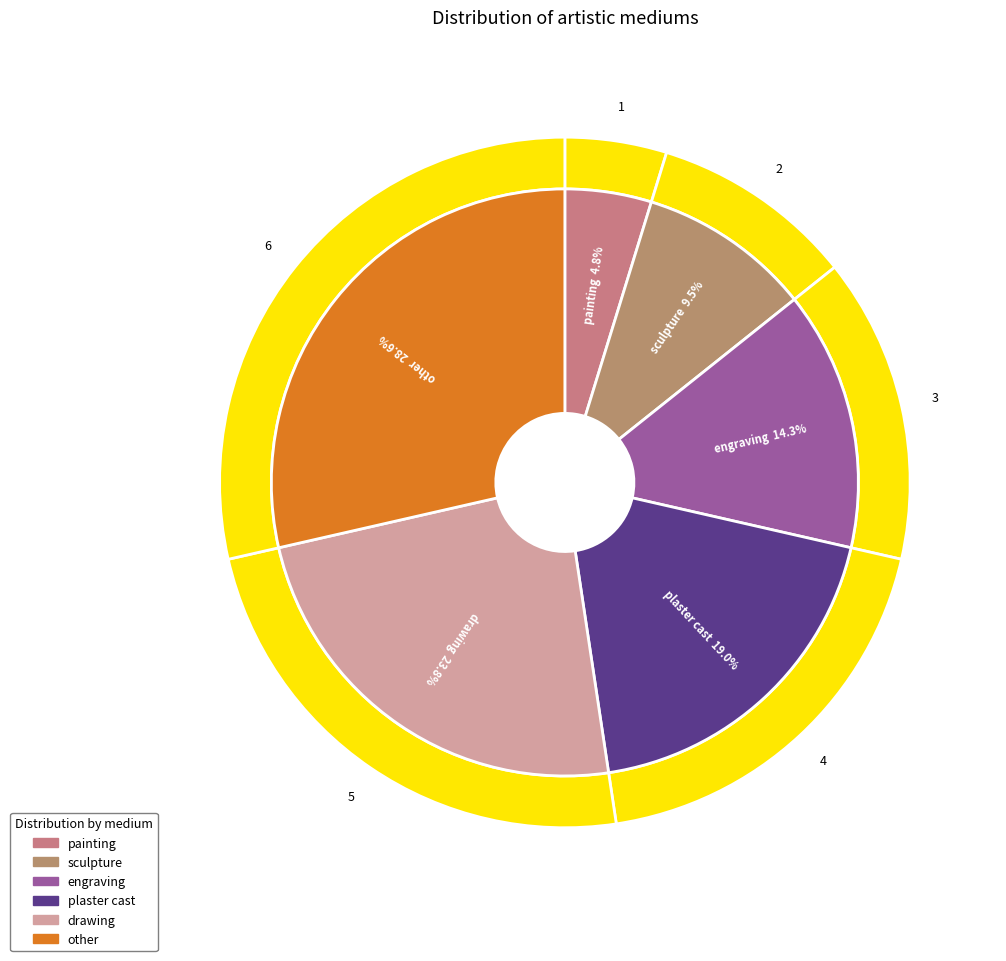

Is there a majority slice in this chart?

No